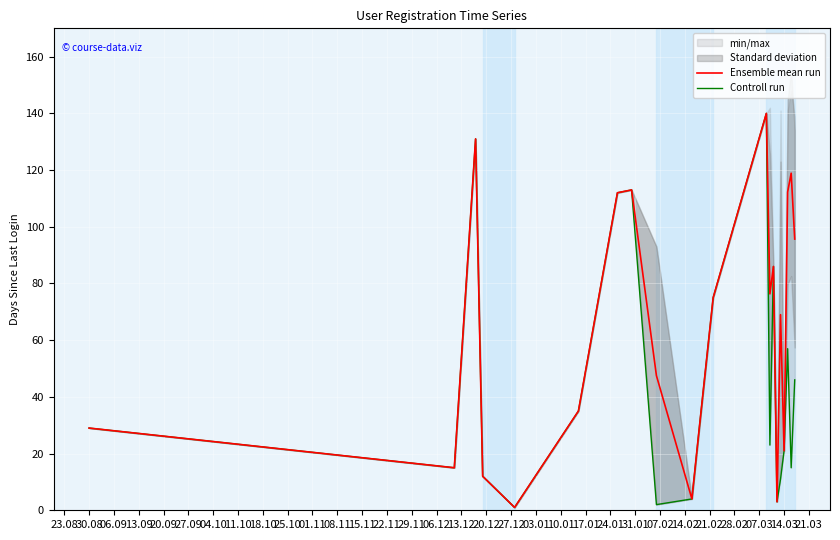

What is the highest value of the Ensemble mean run series?

140.0